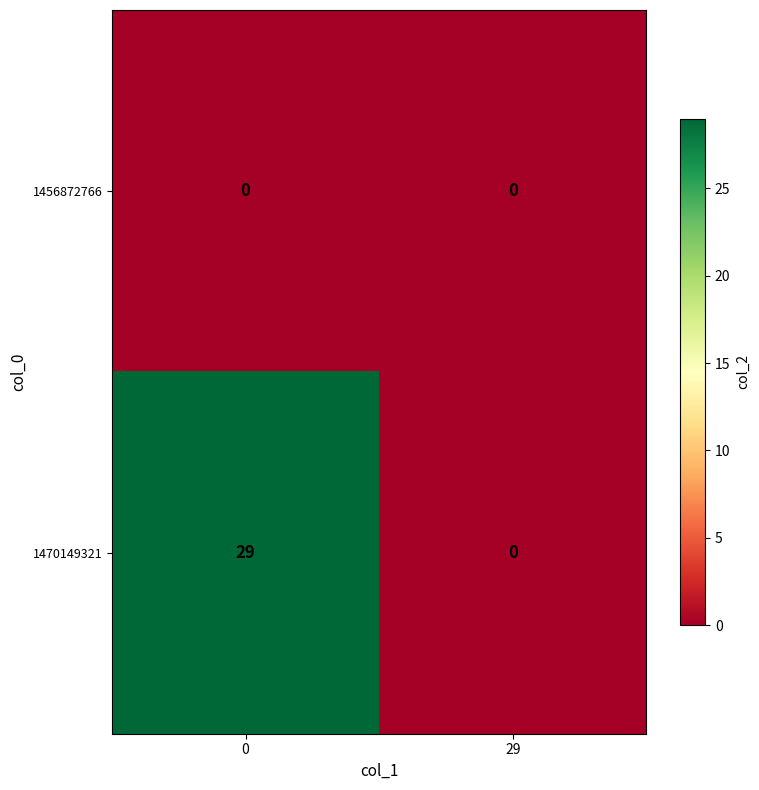

At how many categories does at least one series exceed 17?

1